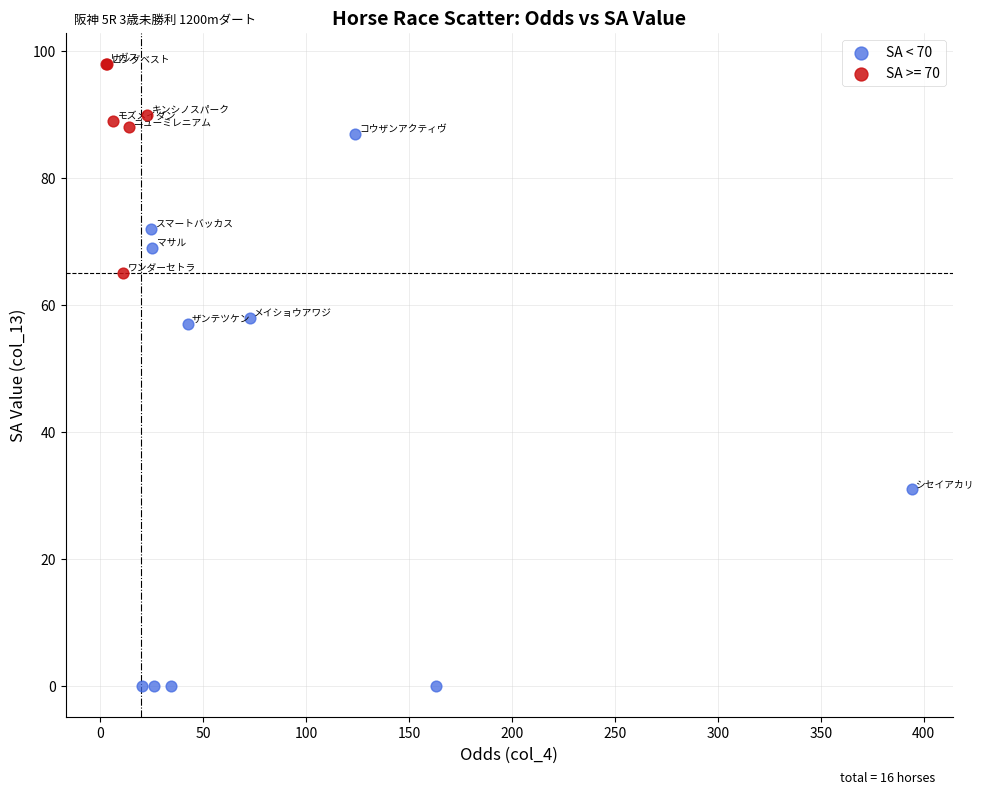

Which series has the widest spread of Y values?

SA < 70